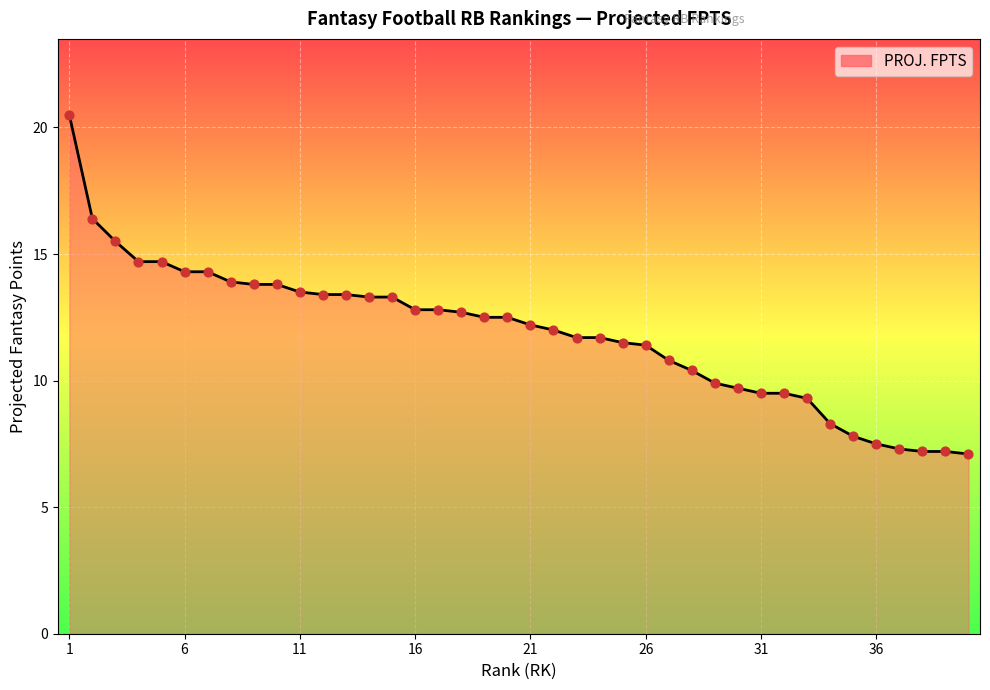

What is the difference between the maximum and minimum values?

13.4